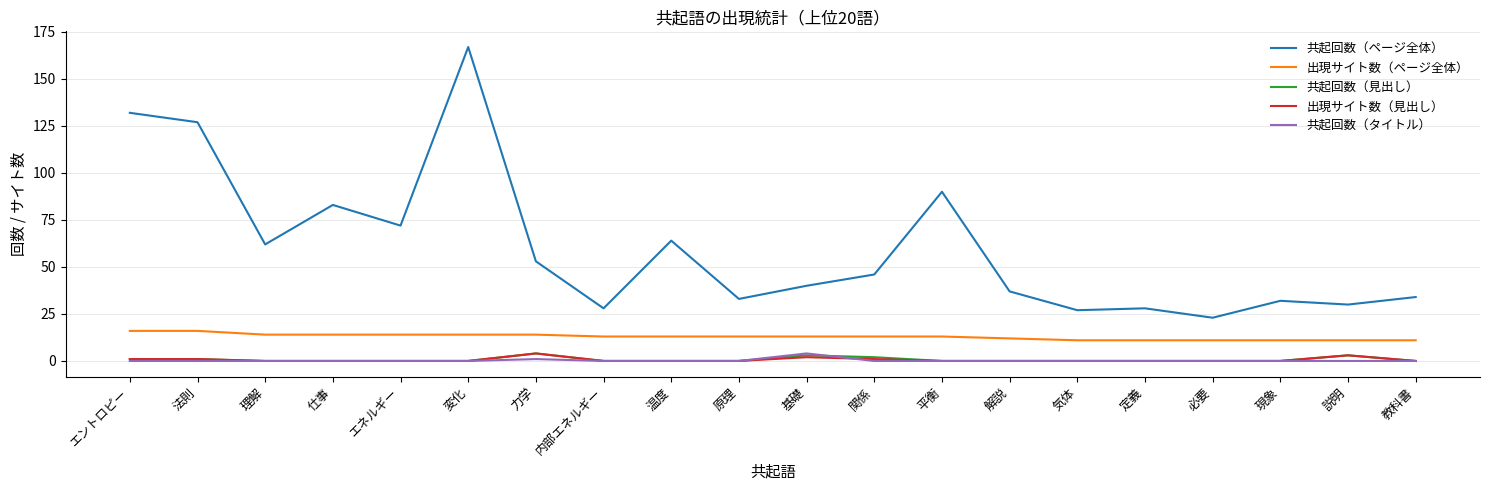

Where is the first local minimum for 共起回数（ページ全体）?

理解